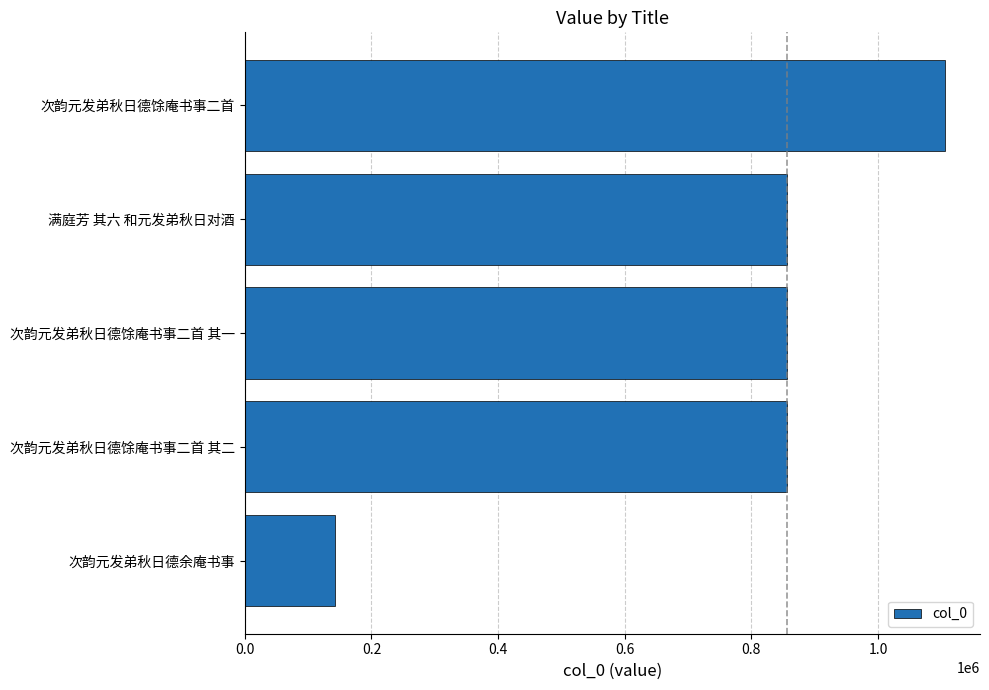

Are the bars horizontal?

Yes